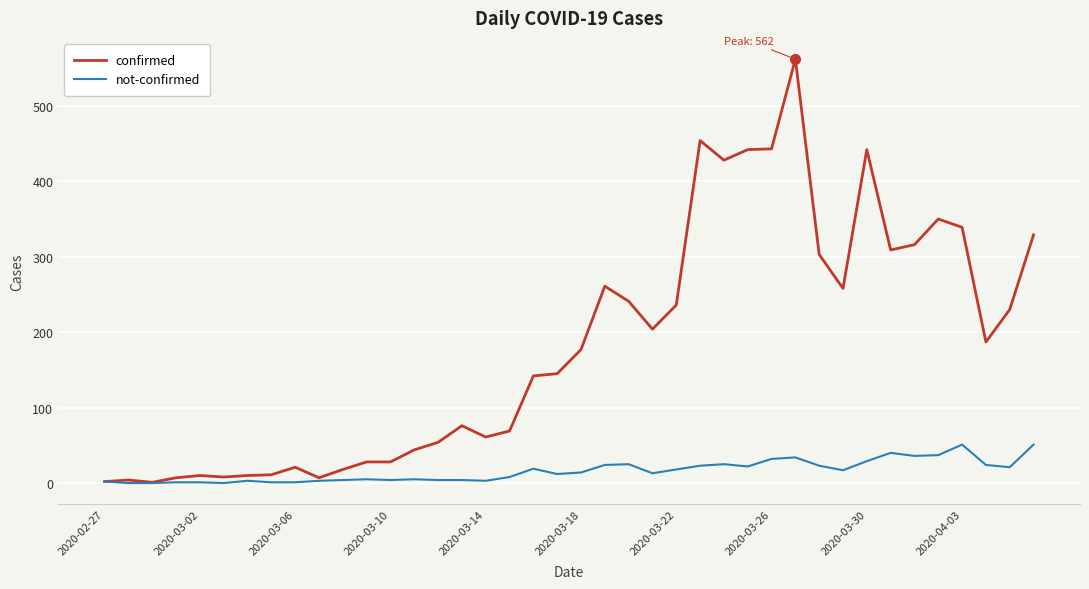

Which series has the largest total across all categories?

confirmed